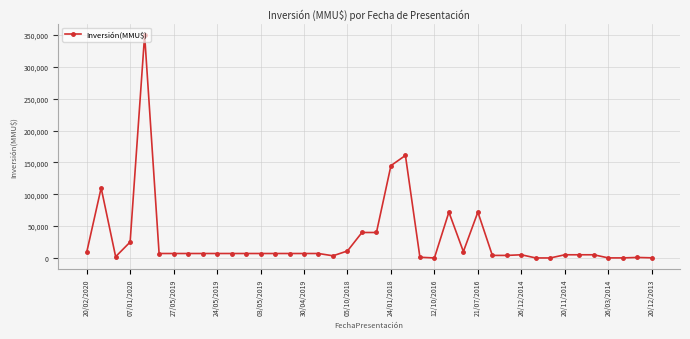

True or false: there are more than 2 points higher than both neighbors.

True